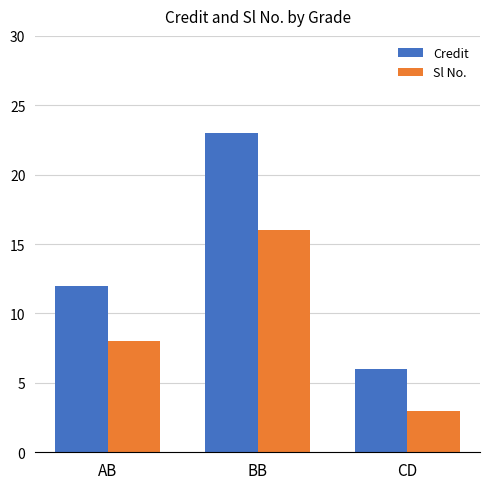

How many bars are there in total?

6